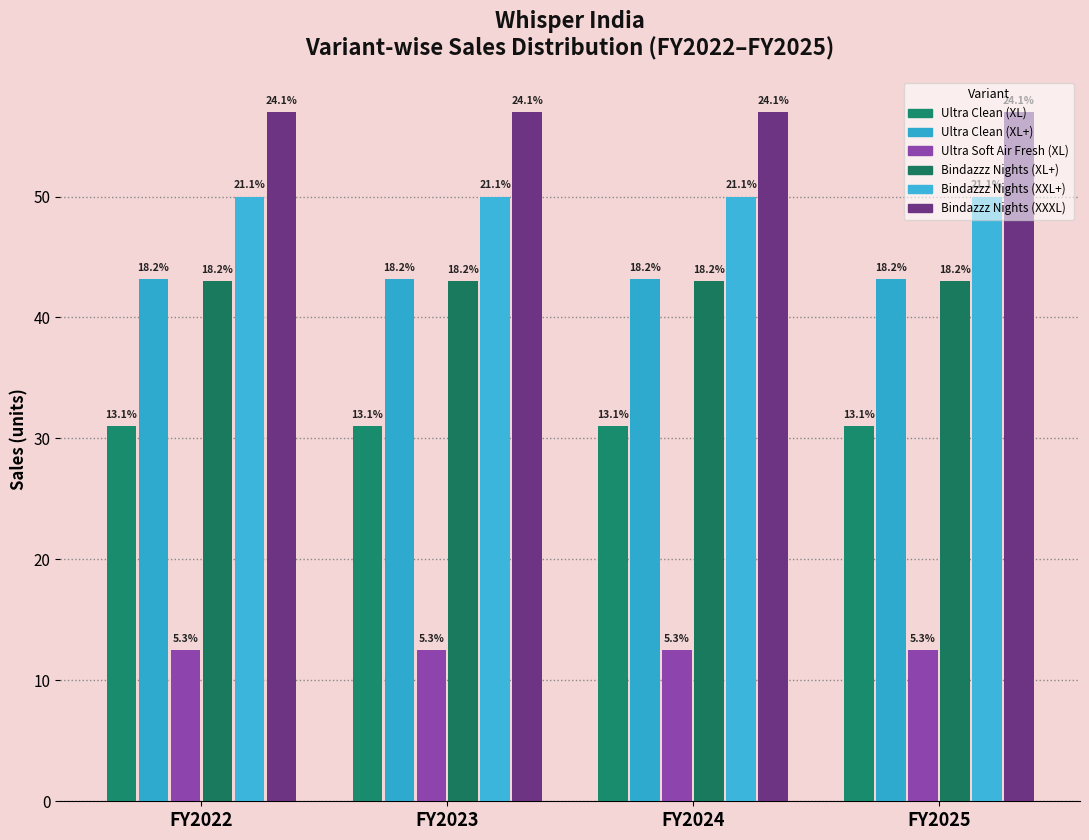

Reading right to left, transcribe all the data shown in this chart.

Ultra Clean (XL): FY2025=31.1	FY2024=31.1	FY2023=31.1	FY2022=31.1
Ultra Clean (XL+): FY2025=43.2	FY2024=43.2	FY2023=43.2	FY2022=43.2
Ultra Soft Air Fresh (XL): FY2025=12.5	FY2024=12.5	FY2023=12.5	FY2022=12.5
Bindazzz Nights (XL+): FY2025=43.0	FY2024=43.0	FY2023=43.0	FY2022=43.0
Bindazzz Nights (XXL+): FY2025=50.0	FY2024=50.0	FY2023=50.0	FY2022=50.0
Bindazzz Nights (XXXL): FY2025=57.0	FY2024=57.0	FY2023=57.0	FY2022=57.0